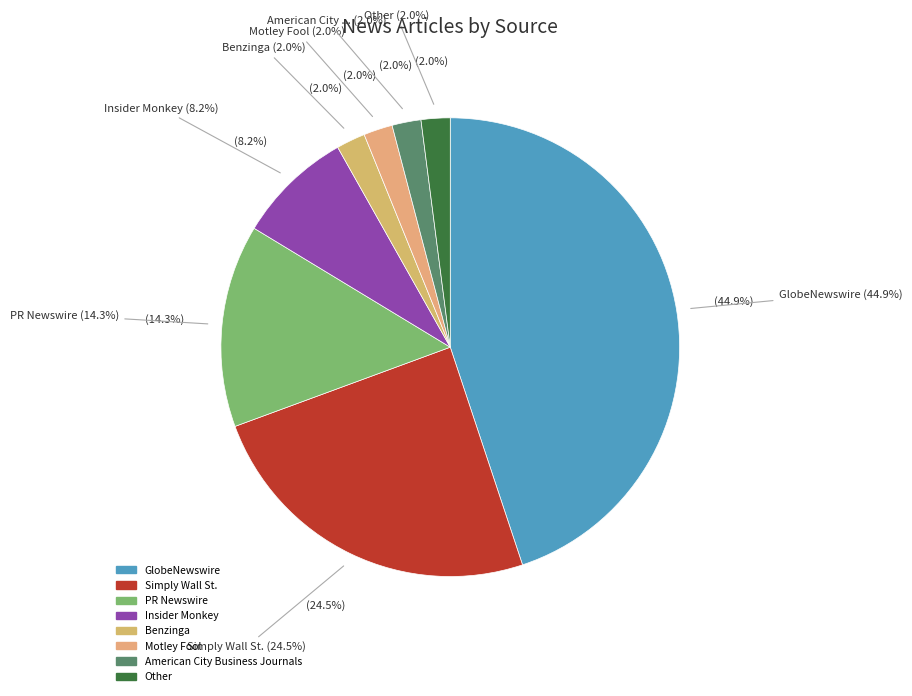

Rank the categories by value from lowest to highest.

Benzinga, Motley Fool, American City Business Journals, Other, Insider Monkey, PR Newswire, Simply Wall St., GlobeNewswire